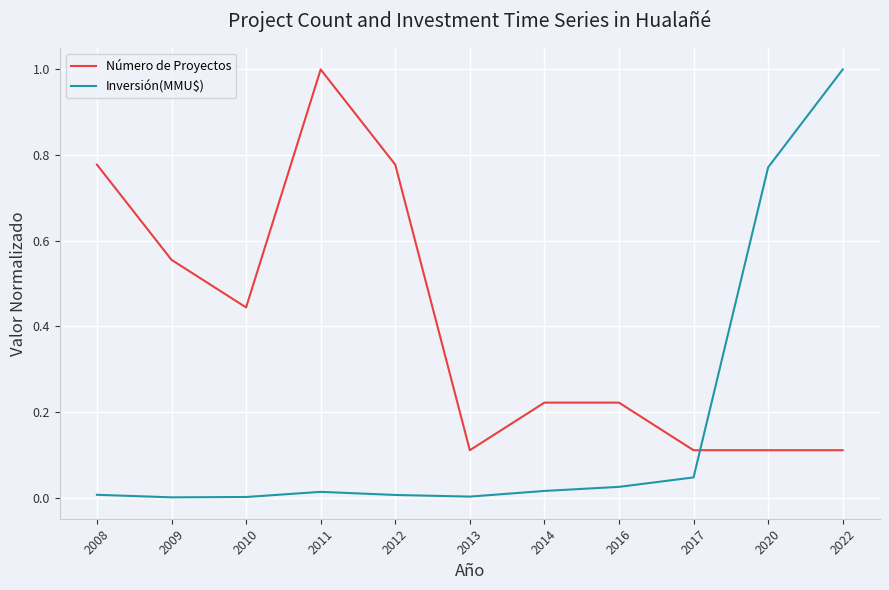

Which series has the largest total across all categories?

Número de Proyectos